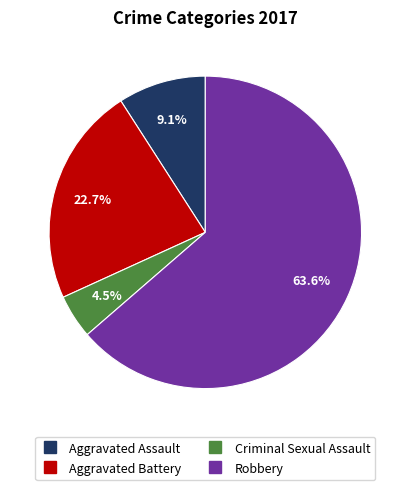

Combined, what portion of the pie is Aggravated Assault and Aggravated Battery?

31.8%